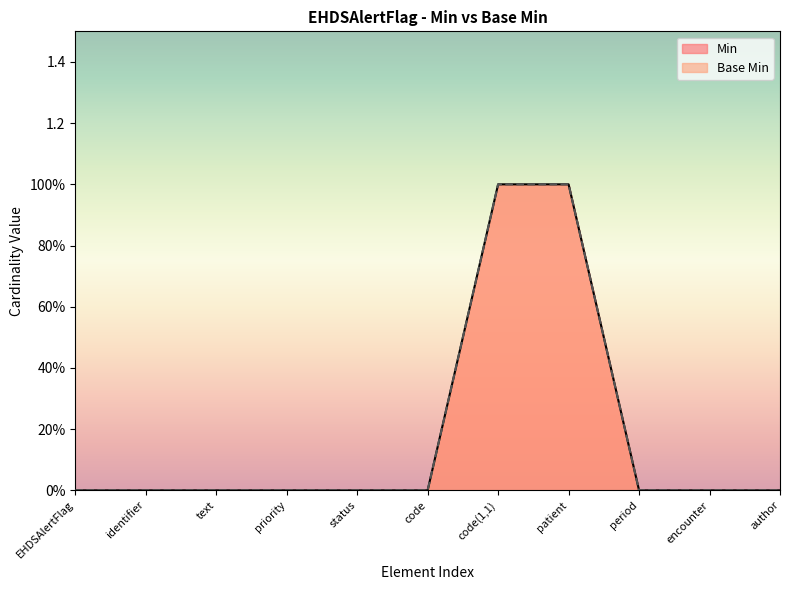

At which category is the sum across all series the highest?

code(1,1)